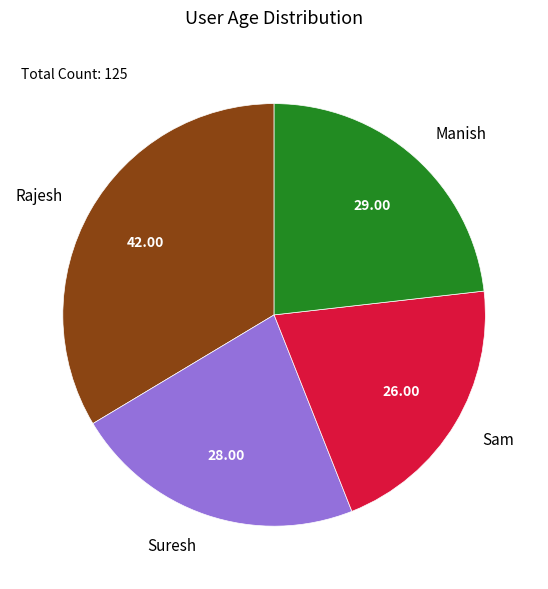

How many slices are in this pie chart?

4